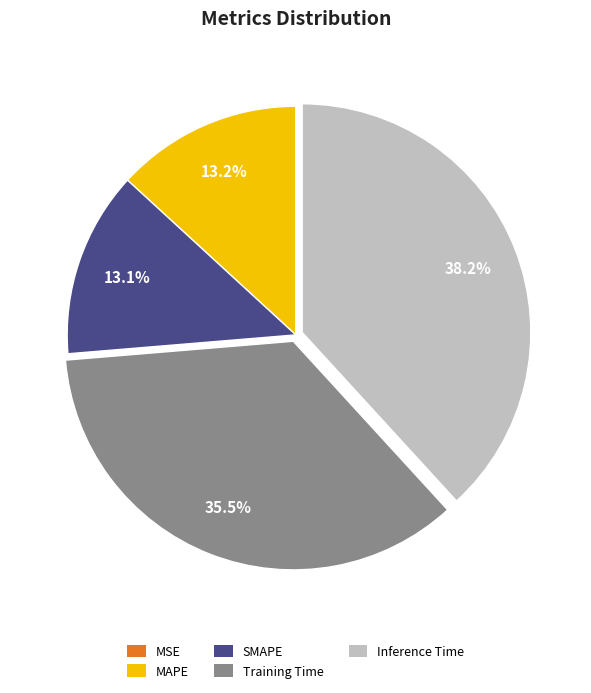

Is there any slice that represents more than half of the pie?

No